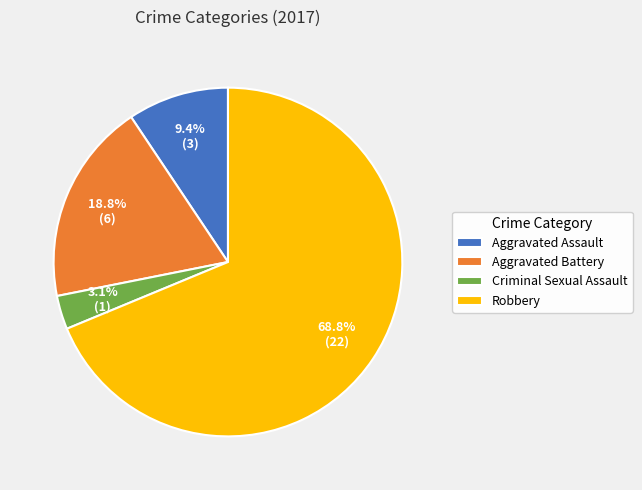

Is the sum of Robbery and Criminal Sexual Assault greater than half?

Yes